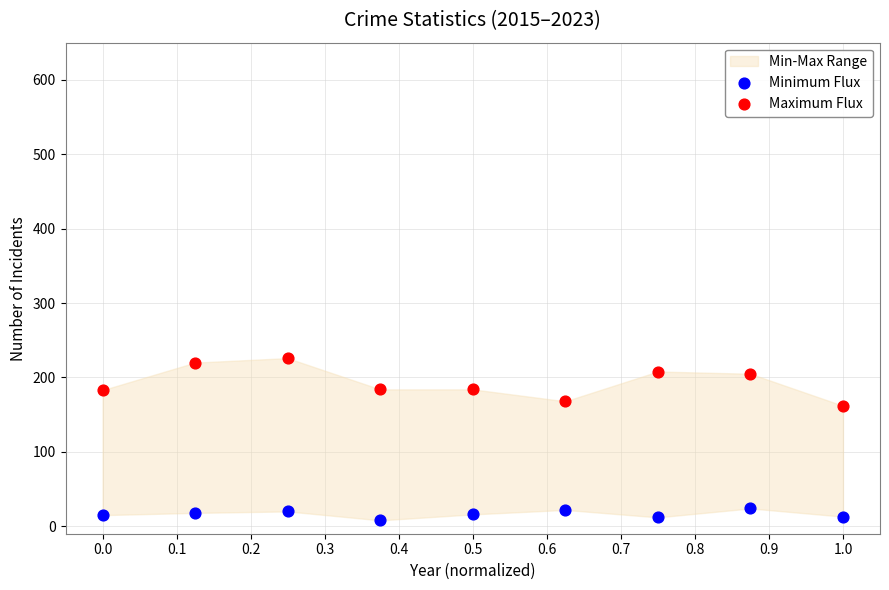

Across all data points, what is the range of Y values (max minus min)?

218